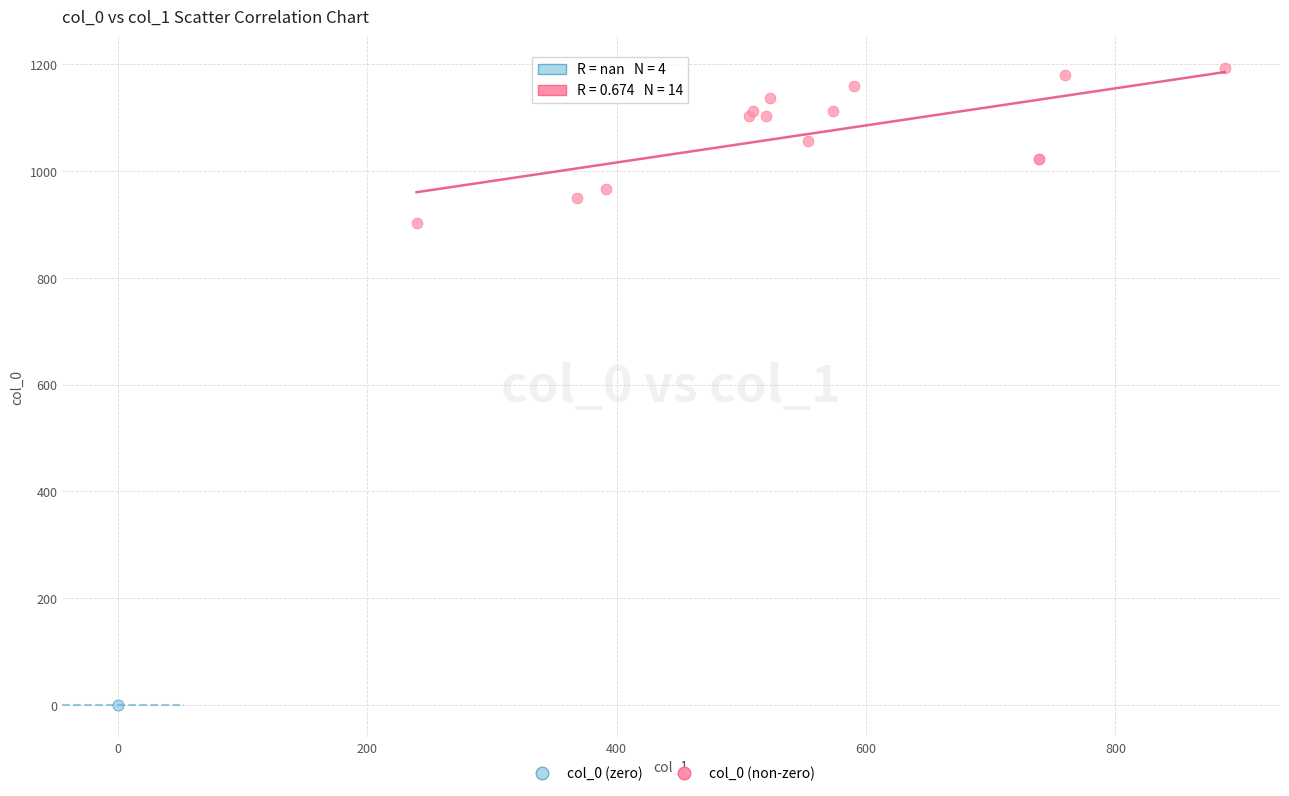

Which series contains the lowest Y value?

col_0 (zero)